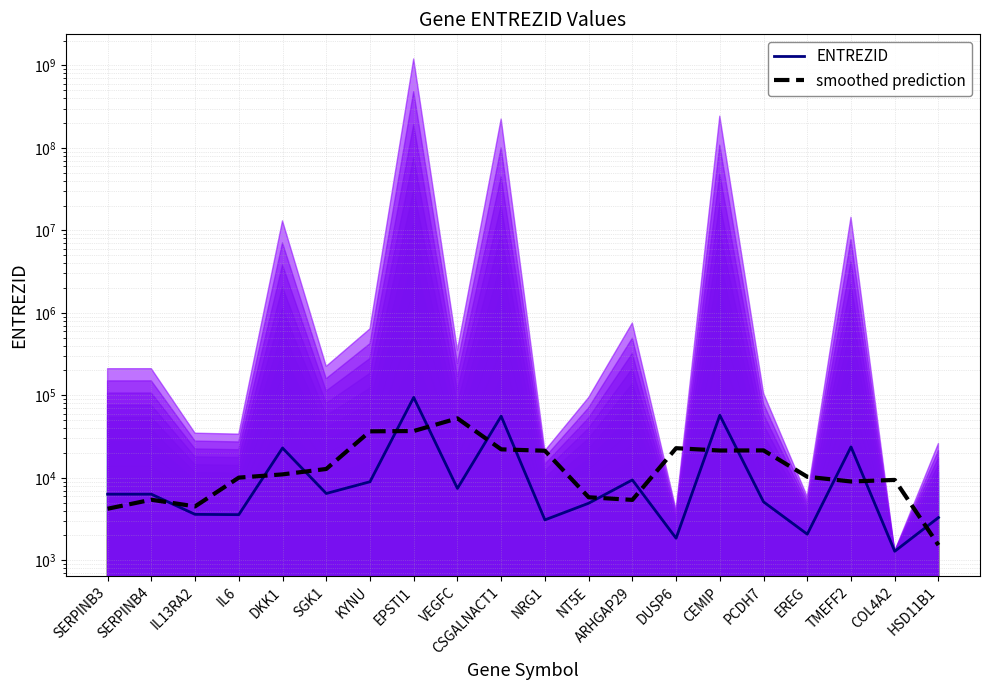

Which label corresponds to the smallest value in the chart?

COL4A2